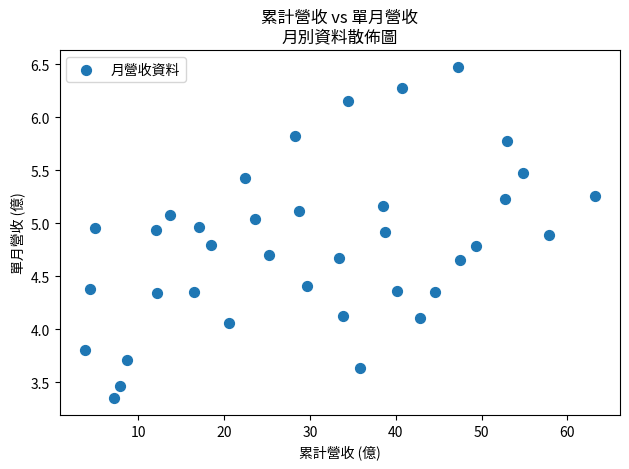

What is the range of X values (max minus min)?

59.3